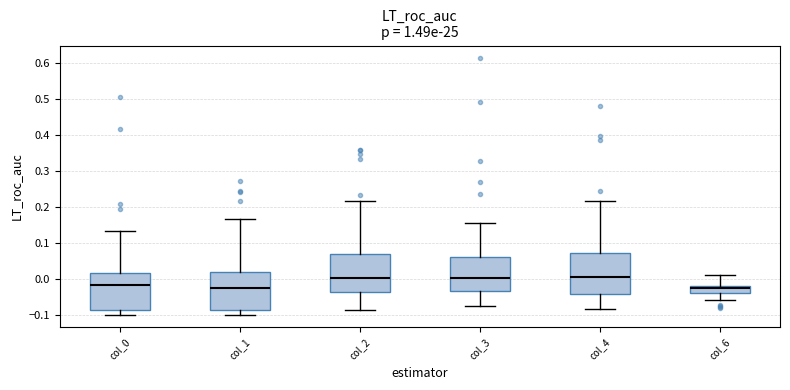

Reading left to right, read every box against the y-axis: the position of its median line, the range the box covers, and the ends of its whiskers. The values are not printed on the chart, so give them approximately, as read against the axis.

col_0: median -0.02, box -0.09 to 0.02, whiskers -0.10 to 0.13
col_1: median -0.02, box -0.09 to 0.02, whiskers -0.10 to 0.17
col_2: median 0.00, box -0.04 to 0.07, whiskers -0.09 to 0.22
col_3: median 0.00, box -0.03 to 0.06, whiskers -0.08 to 0.15
col_4: median 0.00, box -0.04 to 0.07, whiskers -0.08 to 0.22
col_6: median -0.03, box -0.04 to -0.02, whiskers -0.06 to 0.01